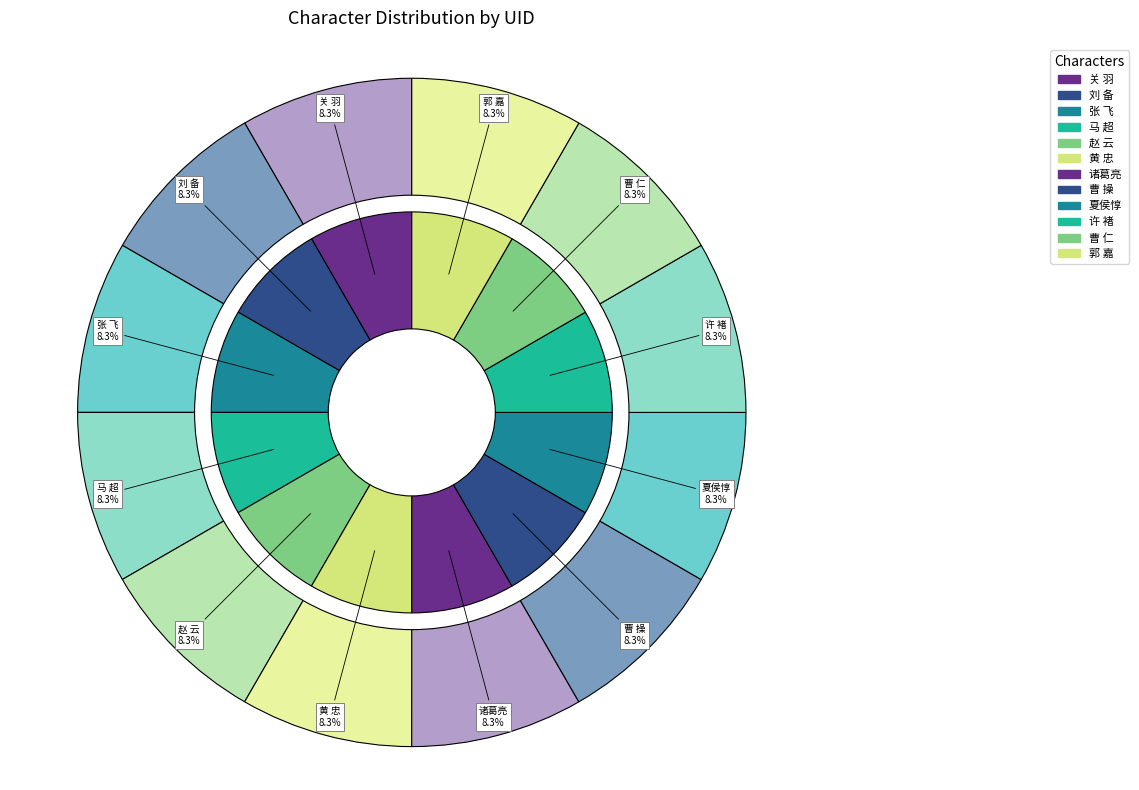

What percentage do 夏侯惇 and 赵 云 together represent?

16.7%